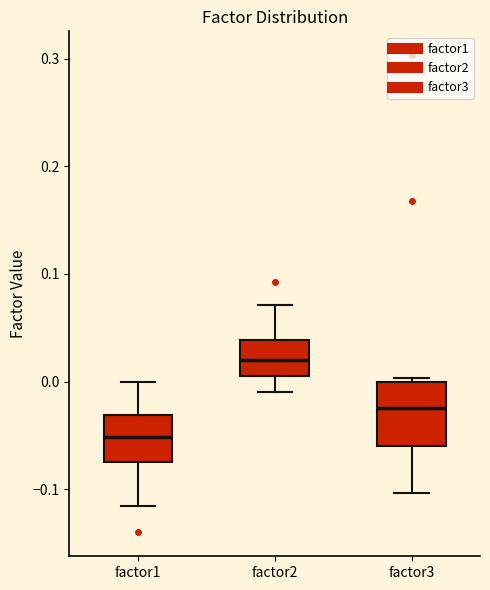

Which box's median line is the lowest?

factor1